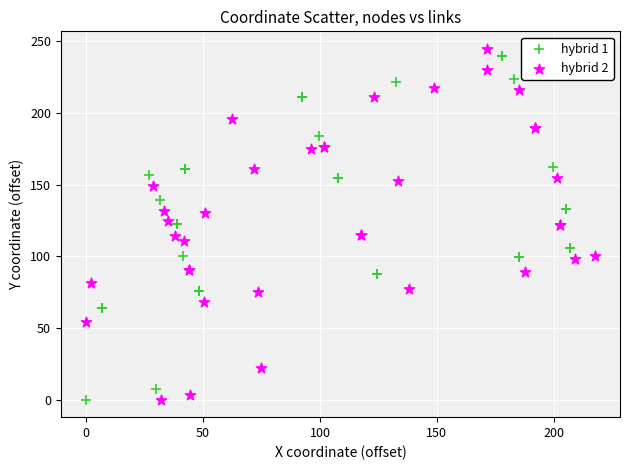

What are all the series names shown in the legend?

hybrid 1, hybrid 2